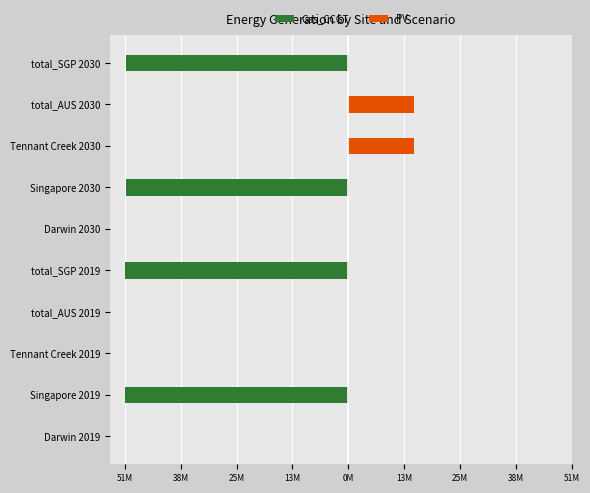

Is it true that Gas_CCGT equals 18562981.8 at total_AUS 2019?

False